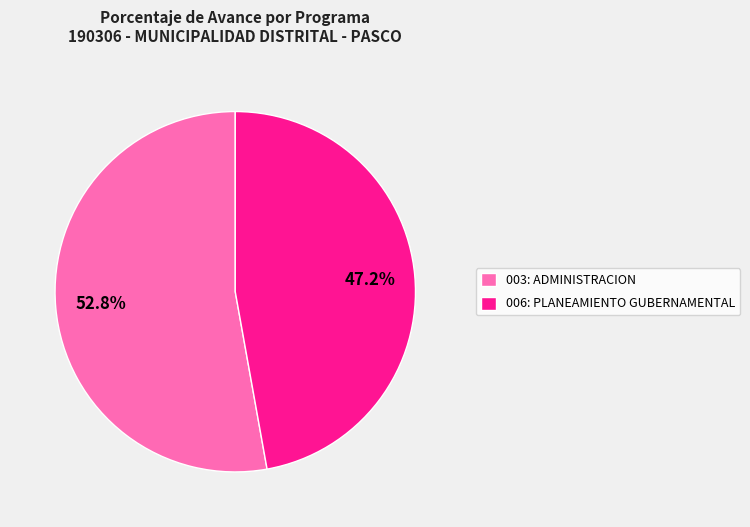

The 003: ADMINISTRACION slice represents 53% of the pie. True or false?

True